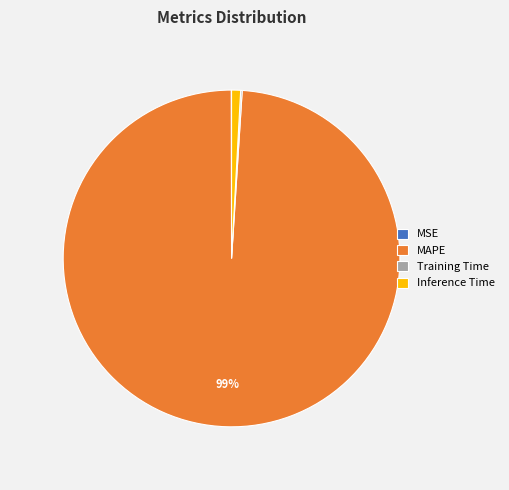

Which slice is the largest?

MAPE